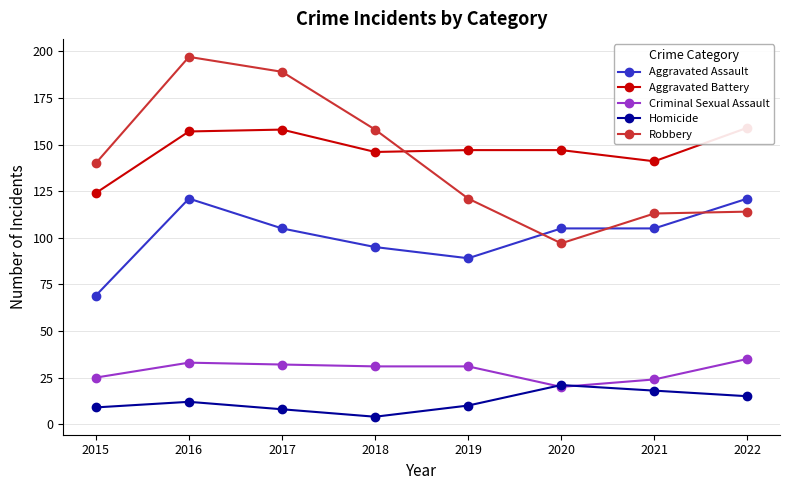

At which category does Aggravated Assault reach its first local peak?

2016